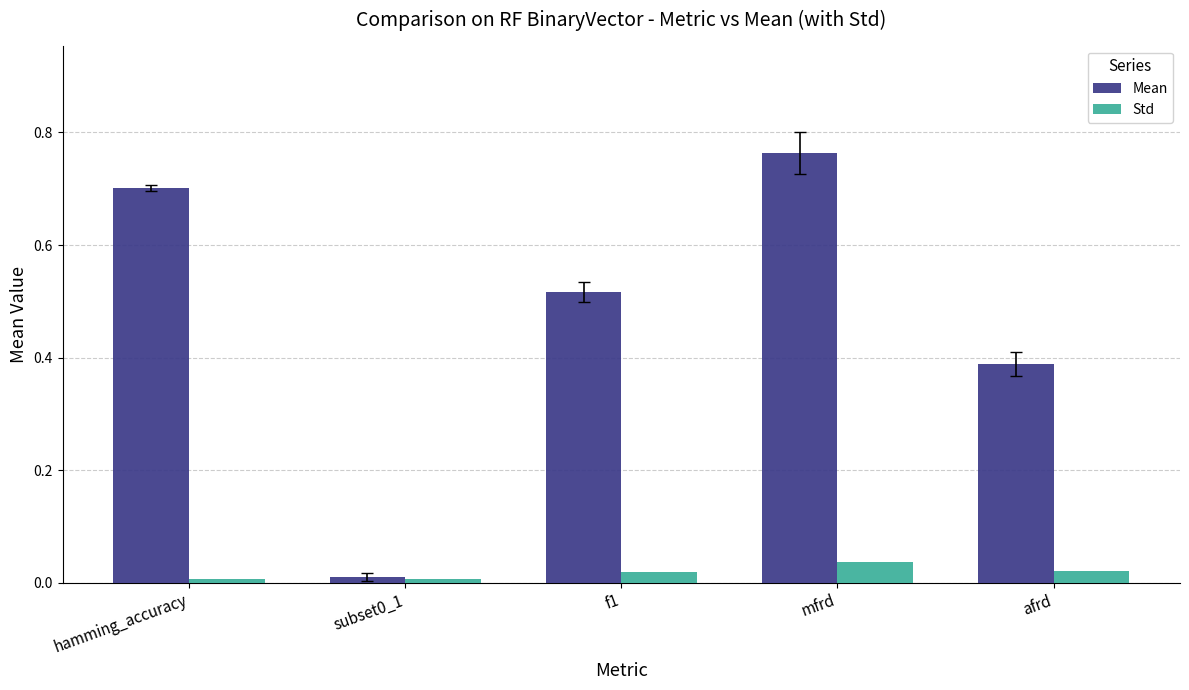

The value of Mean at mfrd is 1.3. True or false?

False